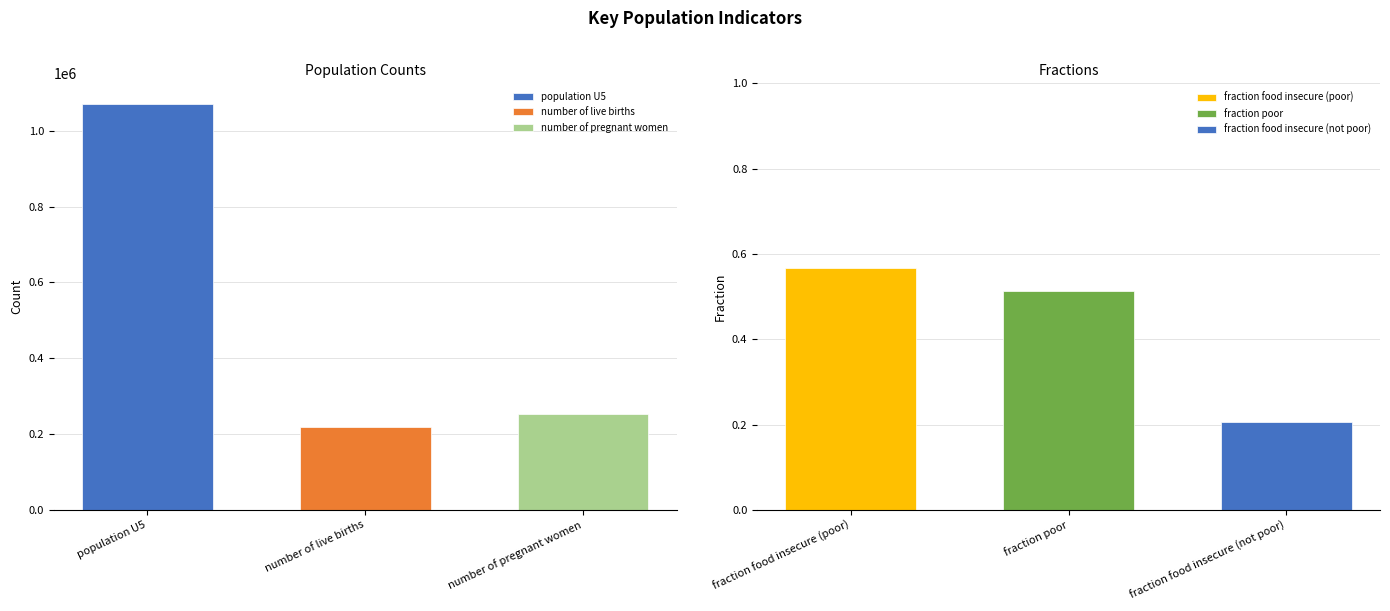

List the labels in order of value, largest first.

population U5, number of pregnant women, number of live births, fraction food insecure (poor), fraction poor, fraction food insecure (not poor)